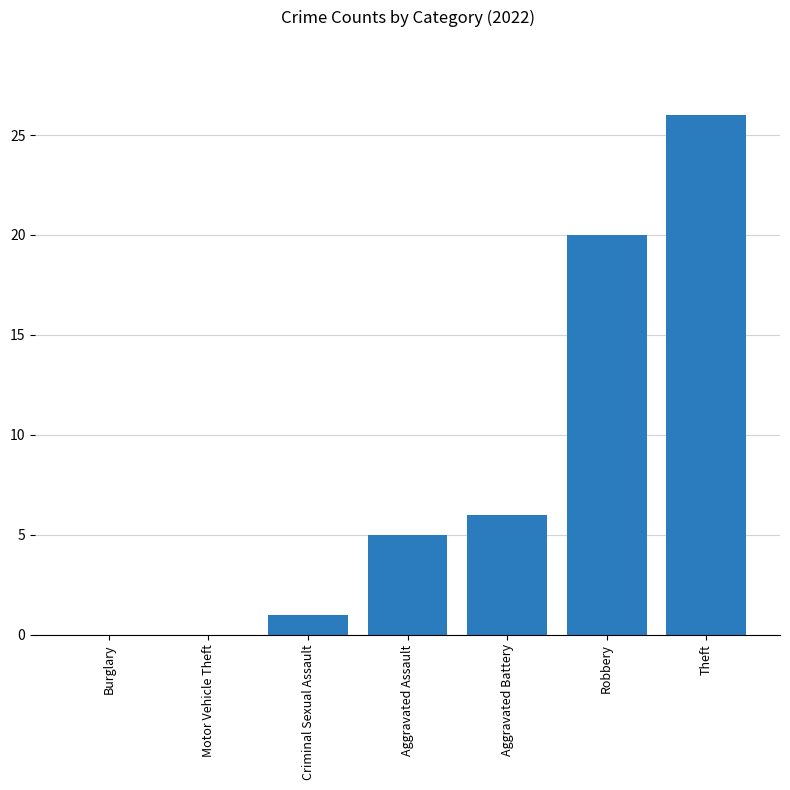

The value at Aggravated Assault is 3. True or false?

False